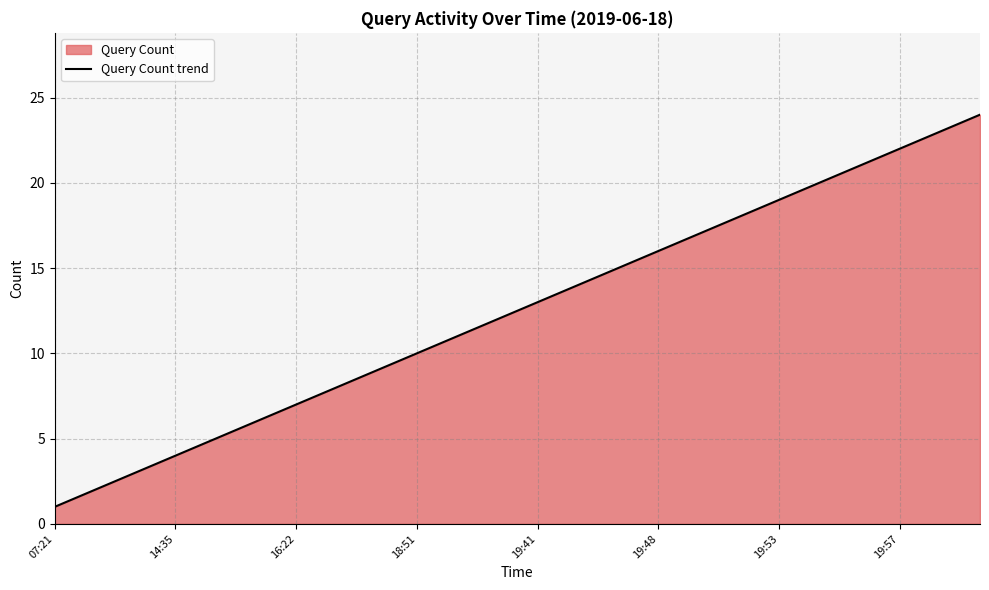

How many data points are above 13?

11